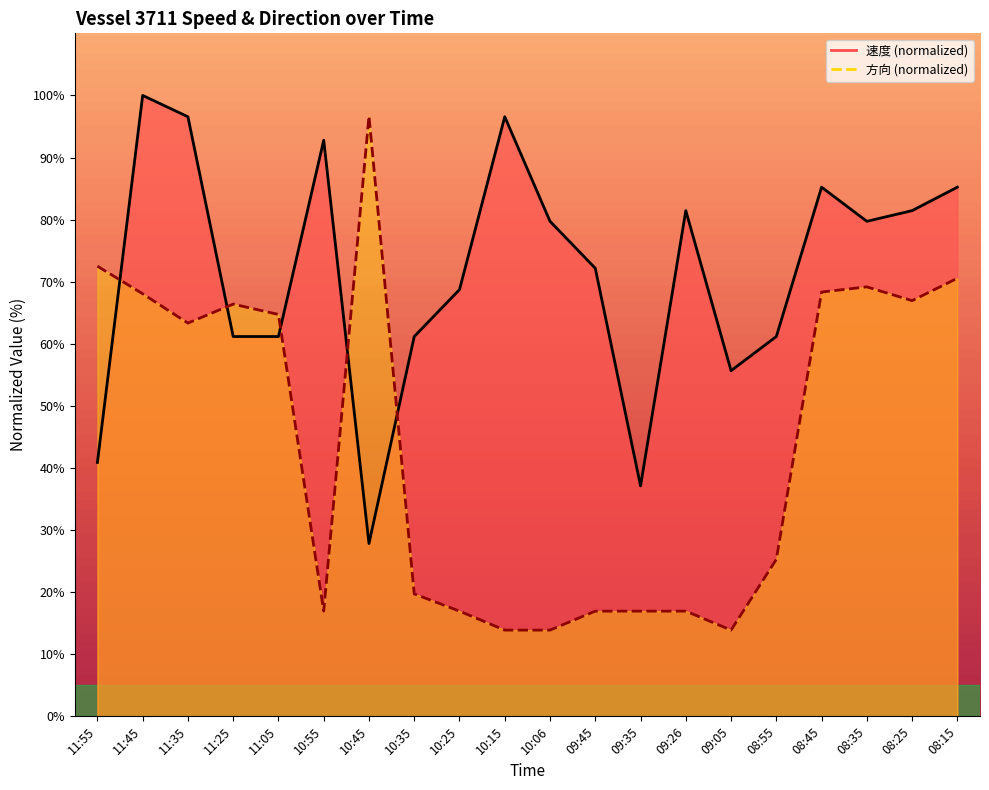

What is the total value across all series at 08:15?

155.8